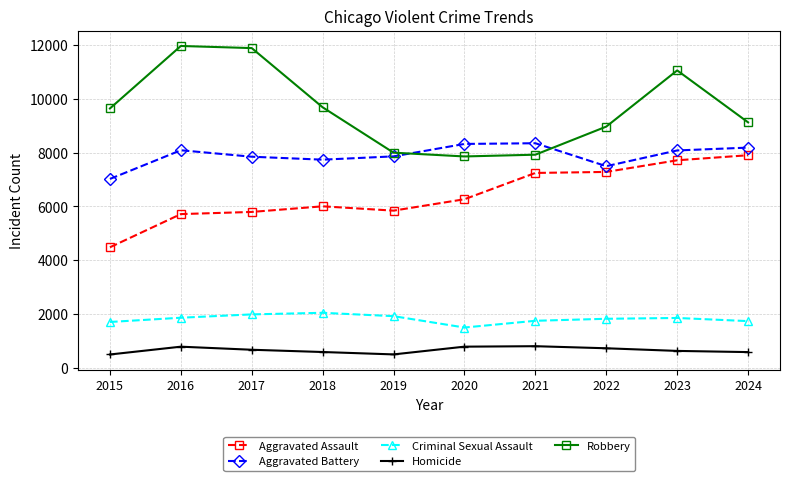

Which series ends up on top after the final intersection of Robbery and Aggravated Battery?

Robbery